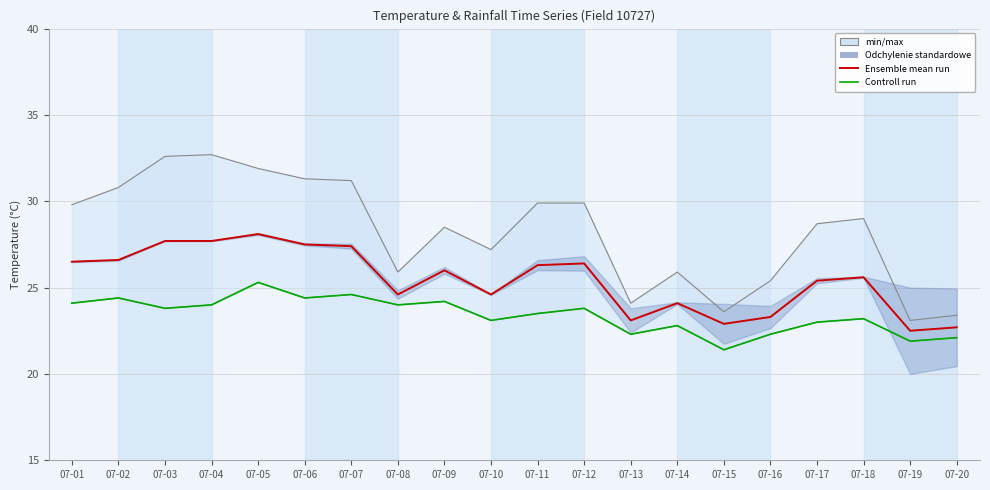

Where is Controll run nearest to the value 23?

07-17